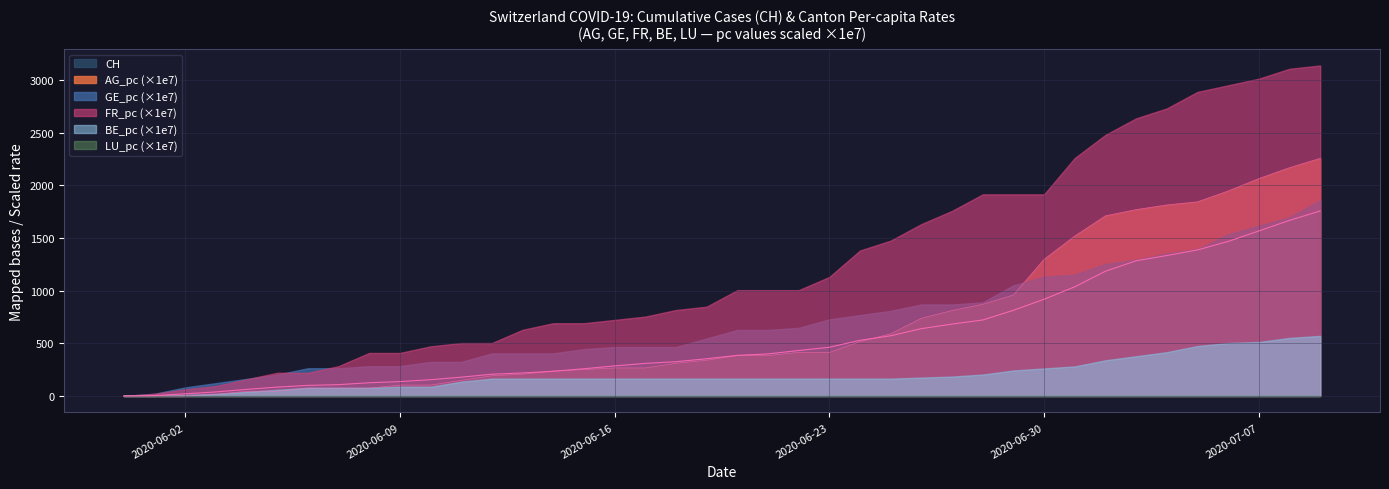

How many positive values does the GE_pc series have?

39